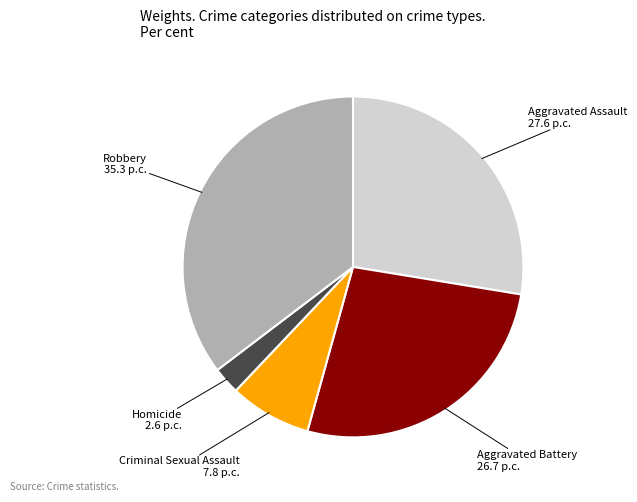

Is there any slice that represents more than half of the pie?

No